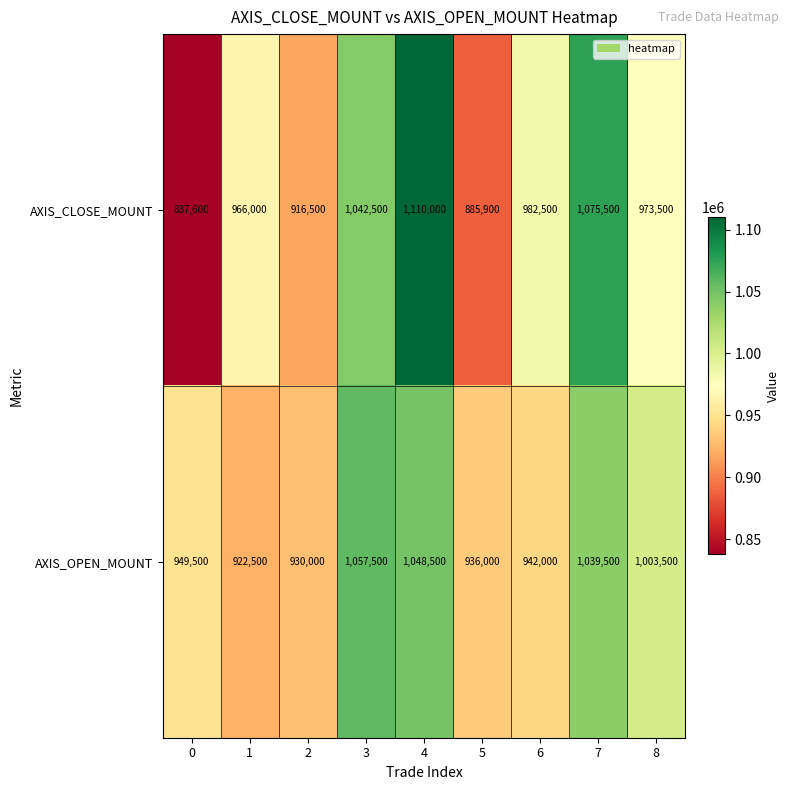

What is the average value of the AXIS_CLOSE_MOUNT series?

976667